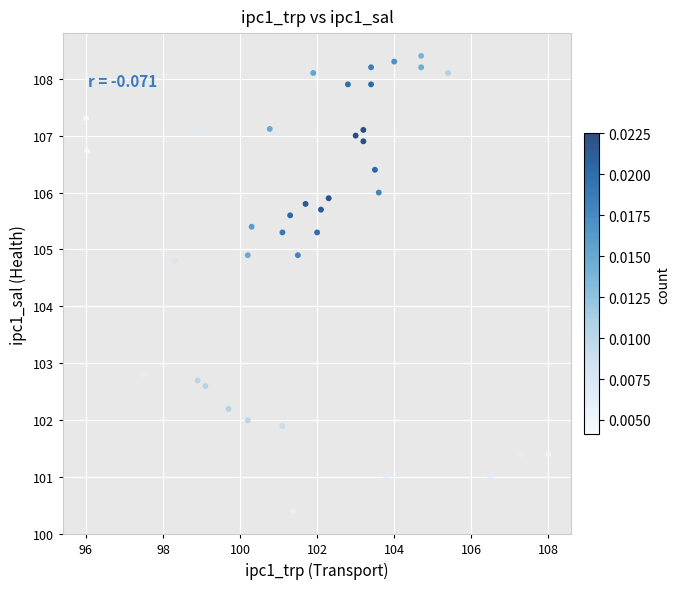

What is the range of Y values (max minus min)?

8.0